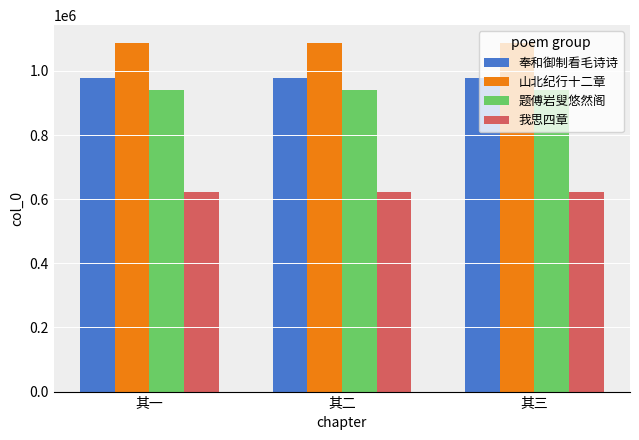

Is it true that 题傅岩叟悠然阁 equals 939205 at 其二?

True